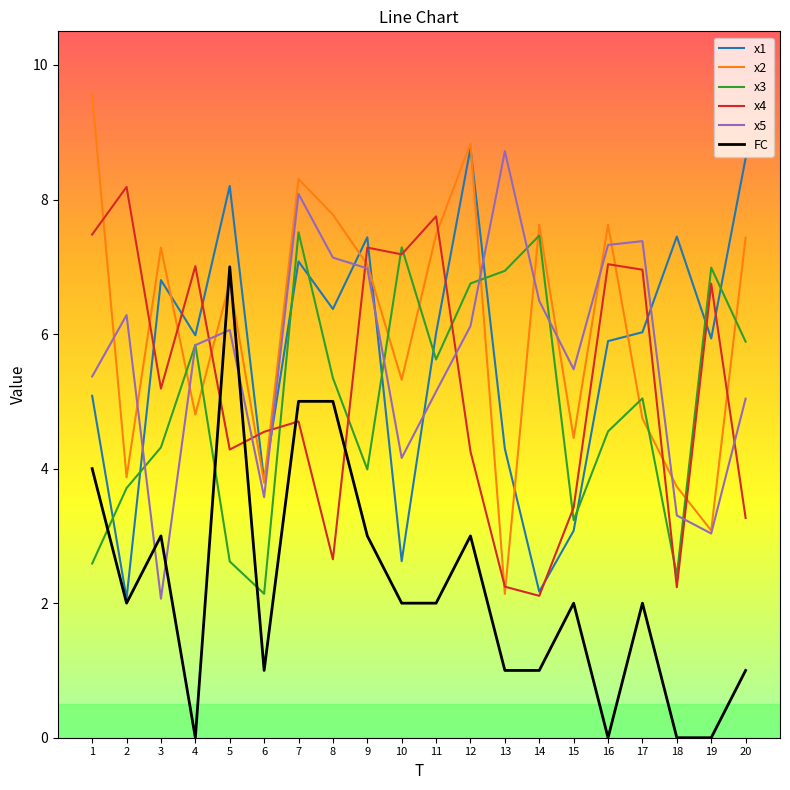

True or false: x3 has a value of 2.6 at 5.

True